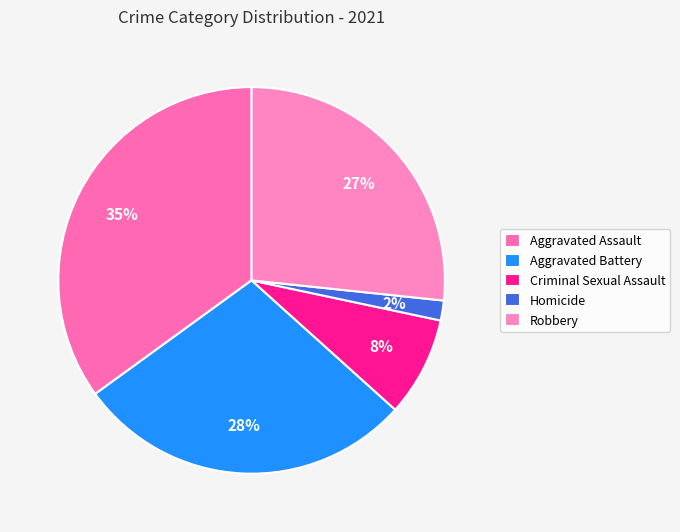

How many slices are in this pie chart?

5